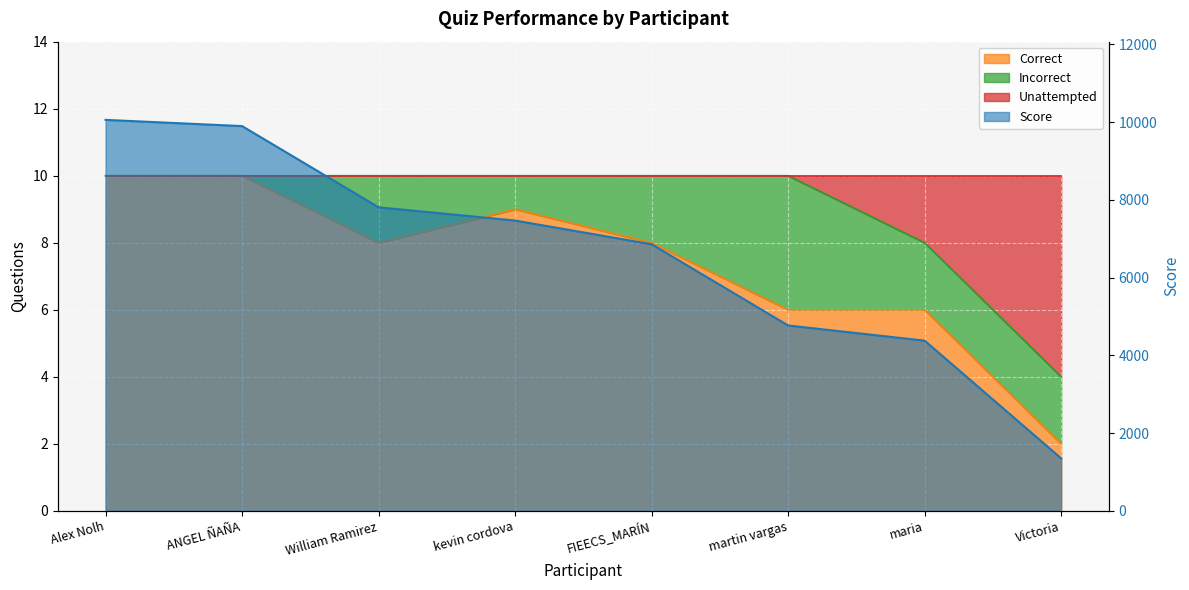

Which series has the largest total across all categories?

Score